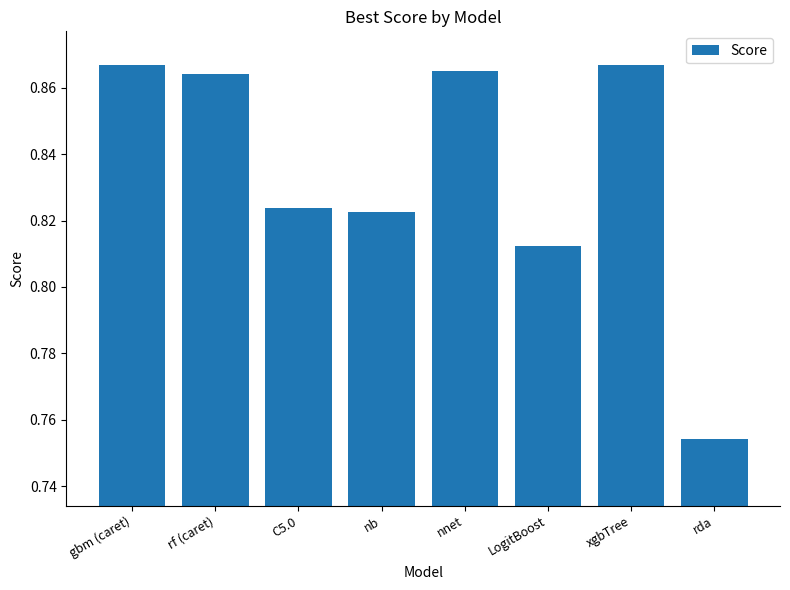

What is the label of the 6th bar from the left?

LogitBoost